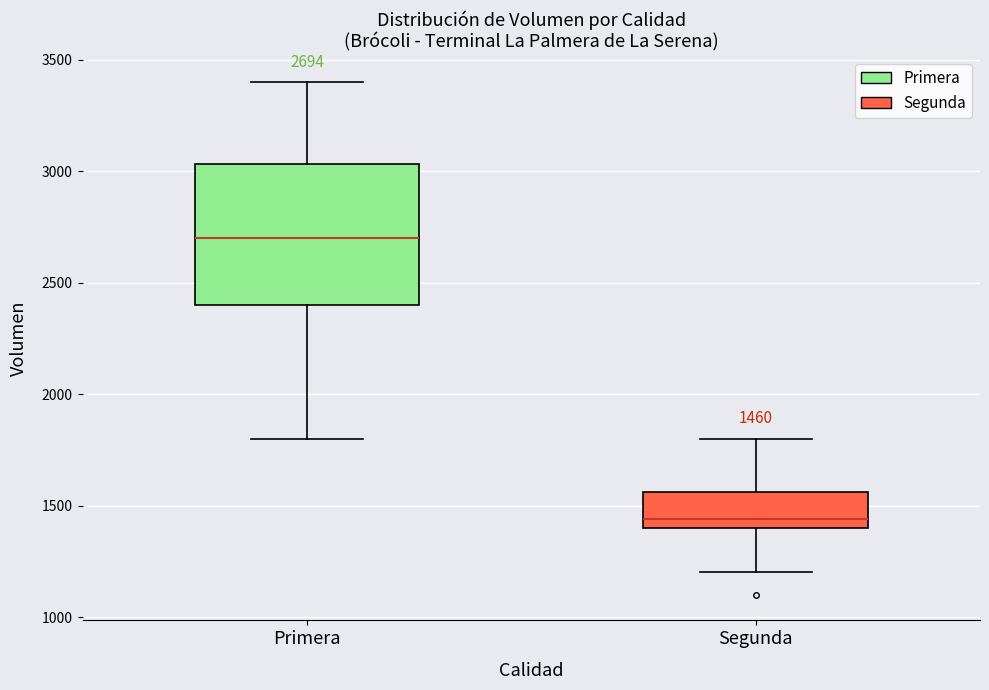

Which box is the tallest, from its lower edge to its upper edge?

Primera